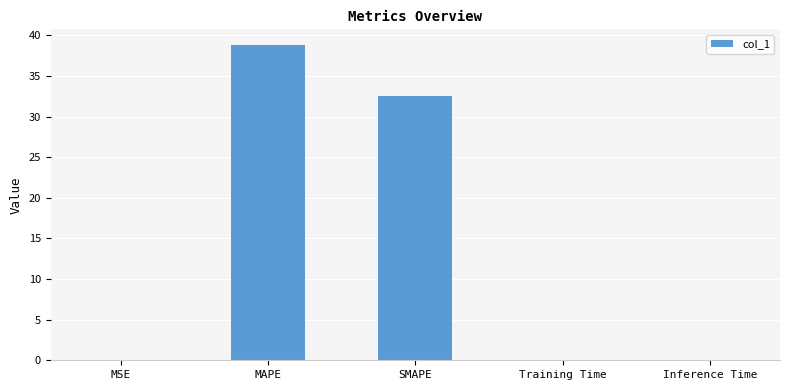

True or false: the data shows 0.1 at Training Time.

True